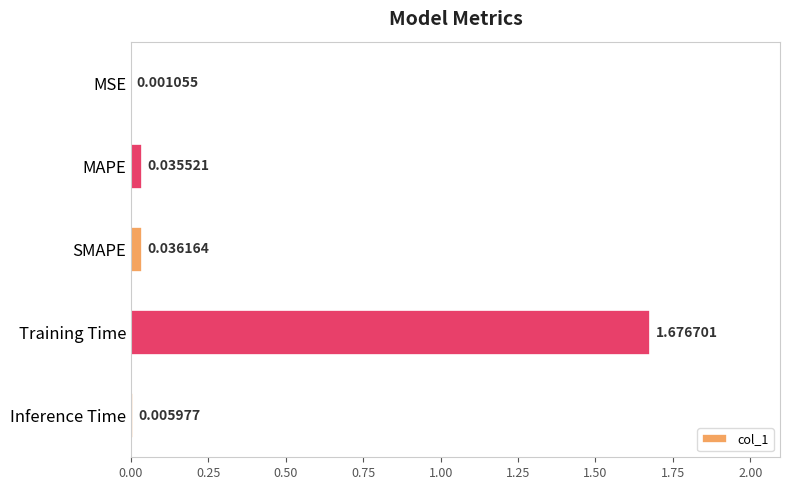

Where is the data nearest to the value 0?

MSE